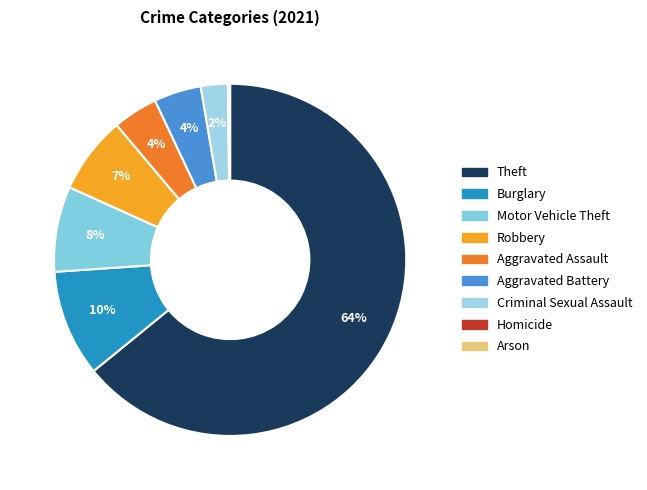

What percentage do Theft and Aggravated Battery together represent?

68.5%